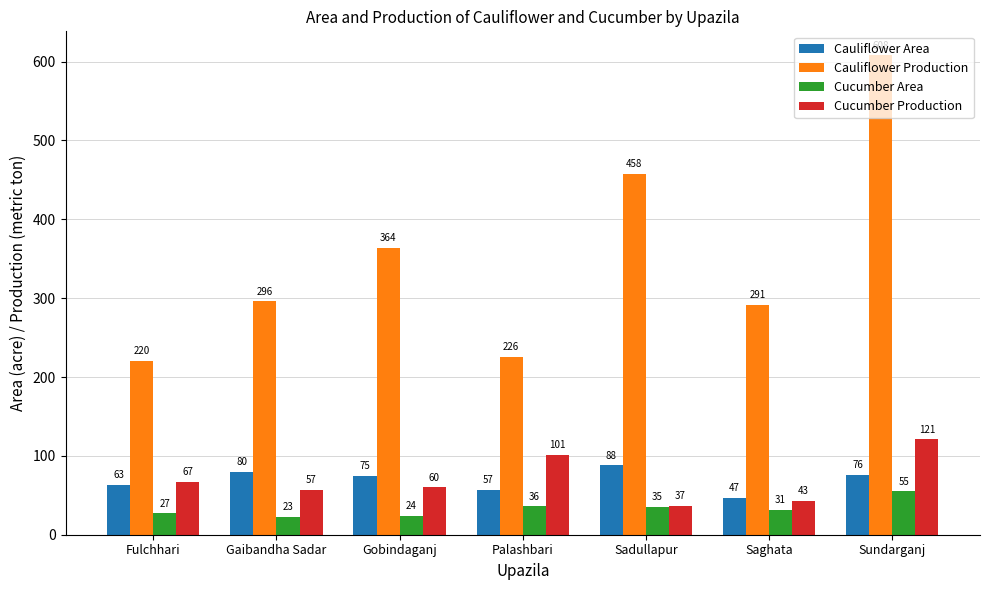

Reading right to left, list all the values displayed in this chart.

Cauliflower Area: Sundarganj=76	Saghata=47	Sadullapur=88	Palashbari=57	Gobindaganj=75	Gaibandha Sadar=80	Fulchhari=63
Cauliflower Production: Sundarganj=608	Saghata=291	Sadullapur=458	Palashbari=226	Gobindaganj=364	Gaibandha Sadar=296	Fulchhari=220
Cucumber Area: Sundarganj=55	Saghata=31	Sadullapur=35	Palashbari=36	Gobindaganj=24	Gaibandha Sadar=23	Fulchhari=27
Cucumber Production: Sundarganj=121	Saghata=43	Sadullapur=37	Palashbari=101	Gobindaganj=60	Gaibandha Sadar=57	Fulchhari=67